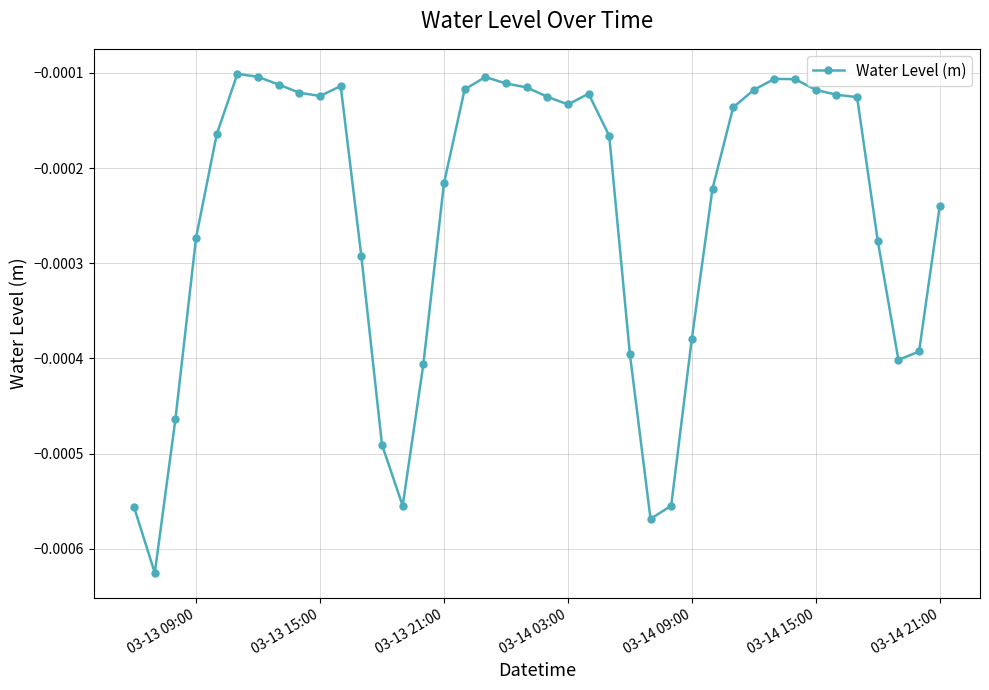

True or false: there are more than 0 points higher than both neighbors.

True